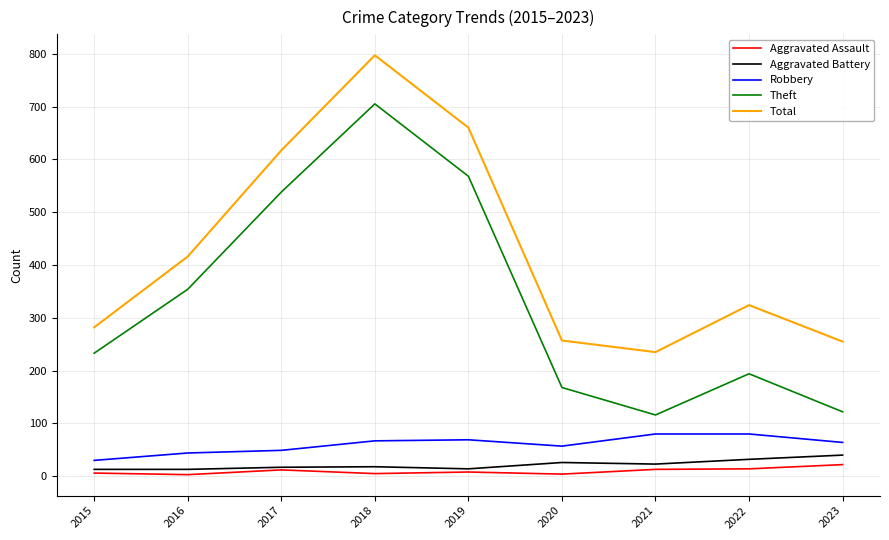

What is the difference between the second highest and minimum values in the Total series?

425